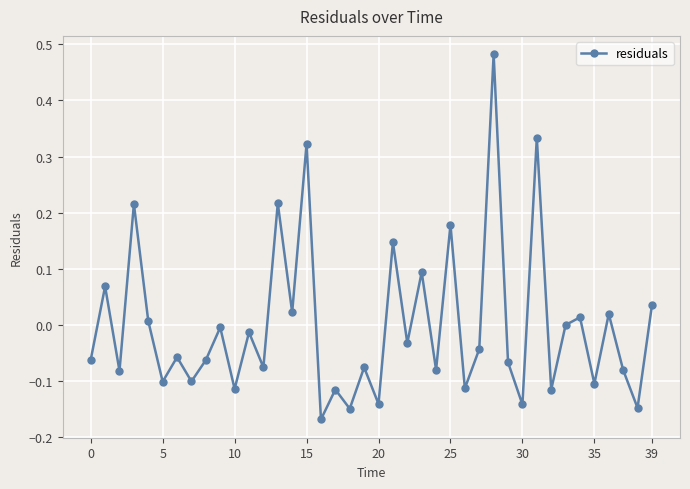

What is the difference between the maximum and minimum values?

0.7